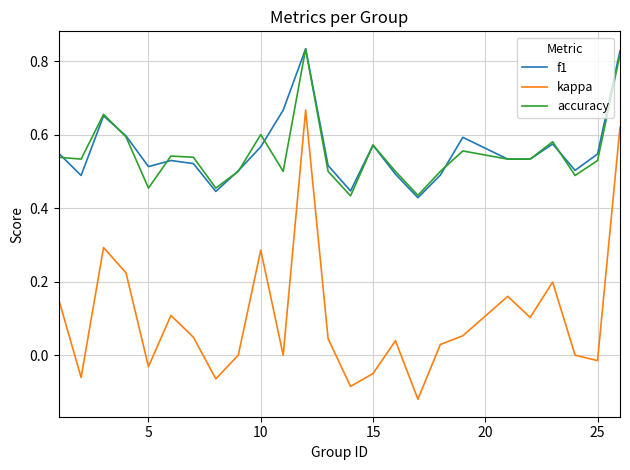

Which series has the largest range (max minus min)?

kappa